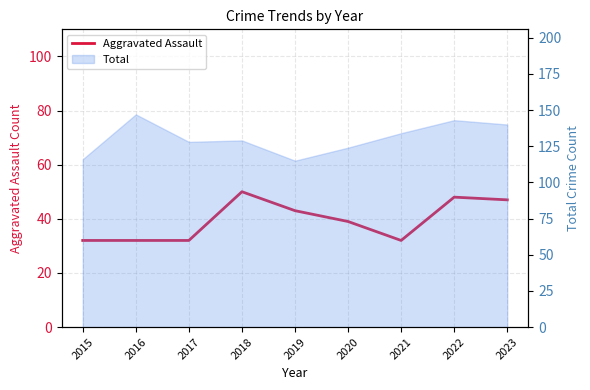

At which category does the chart reach its peak across all series?

2018